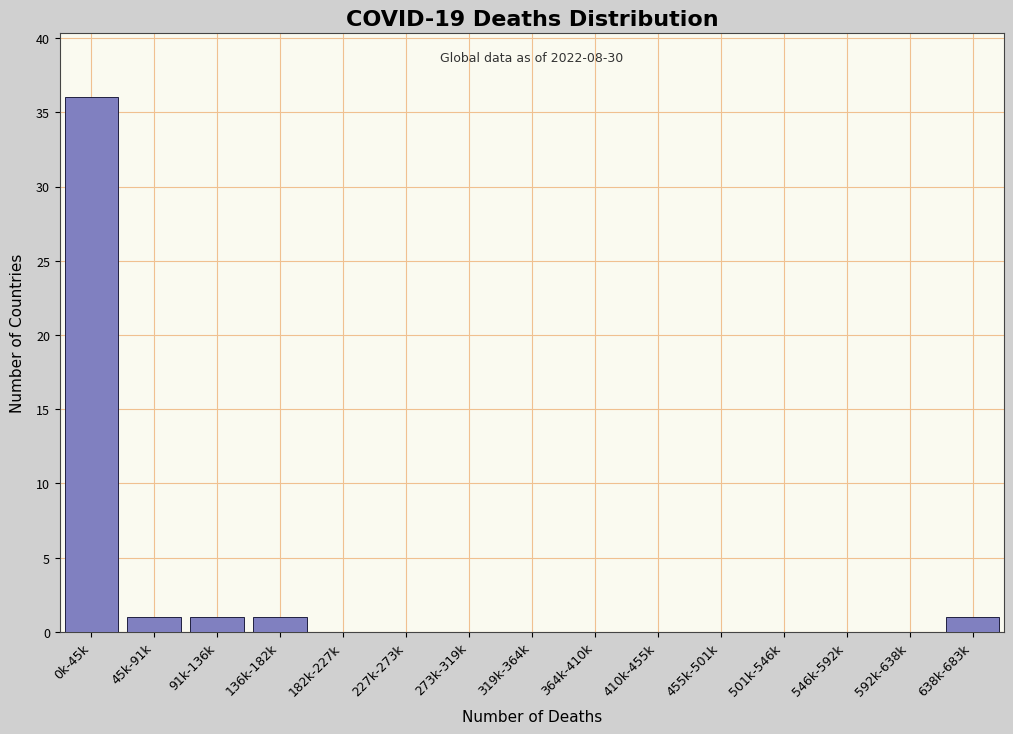

Reading left to right, list all the values displayed in this chart.

0k-45k=36	45k-91k=1	91k-136k=1	136k-182k=1	182k-227k=0	227k-273k=0	273k-319k=0	319k-364k=0	364k-410k=0	410k-455k=0	455k-501k=0	501k-546k=0	546k-592k=0	592k-638k=0	638k-683k=1